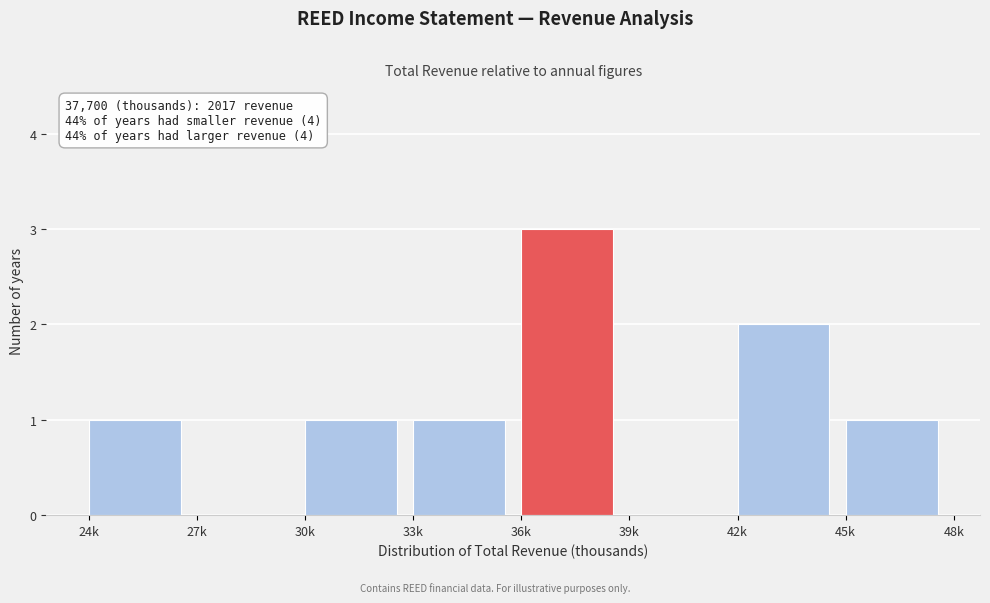

Reading left to right, transcribe all the data shown in this chart.

24k=1	27k=0	30k=1	33k=1	36k=3	39k=0	42k=2	45k=1